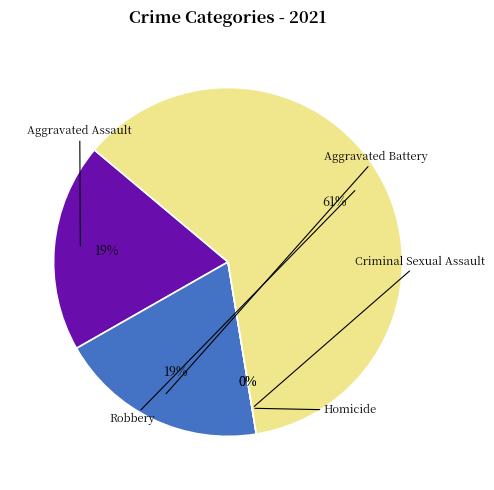

To the nearest percent, what is the difference between the largest and smallest slice percentages?

61%